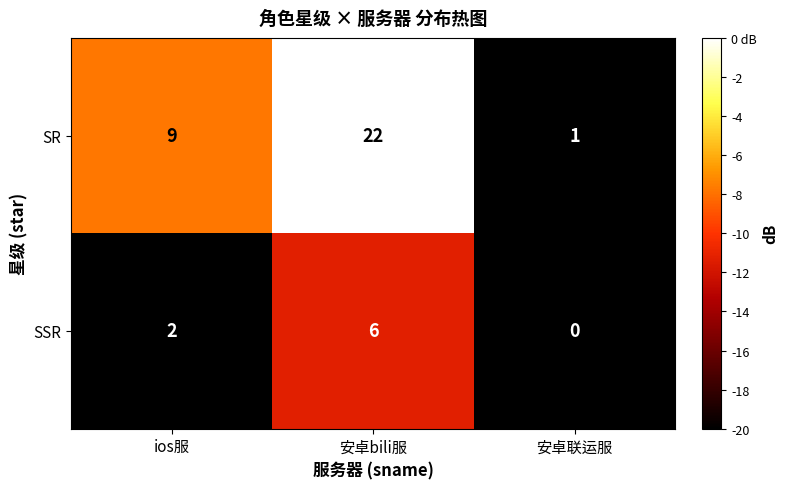

Where is SR nearest to the value 11?

ios服